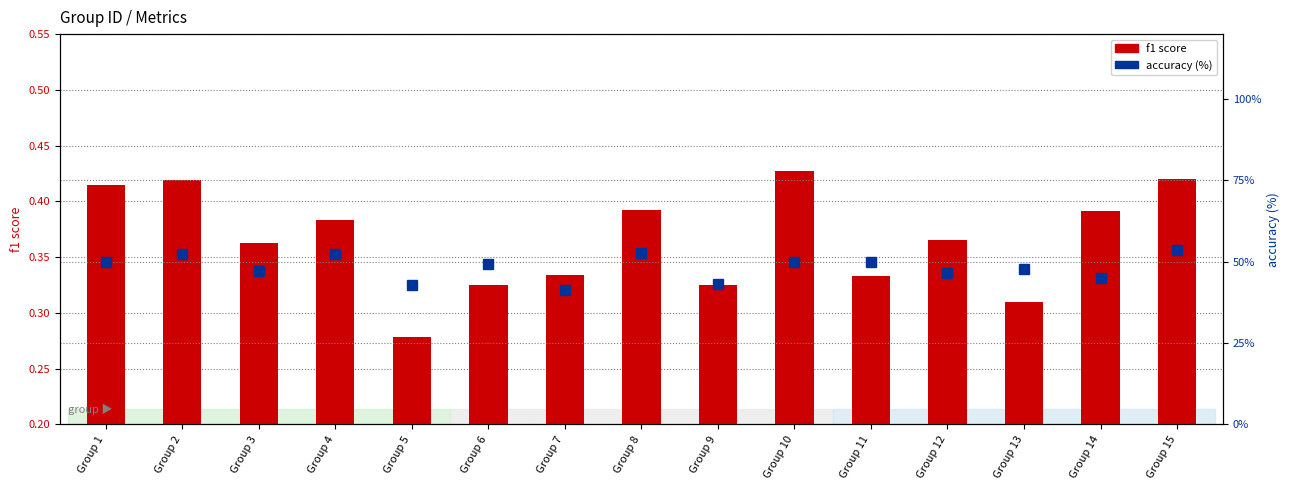

How many series are shown in this chart?

2